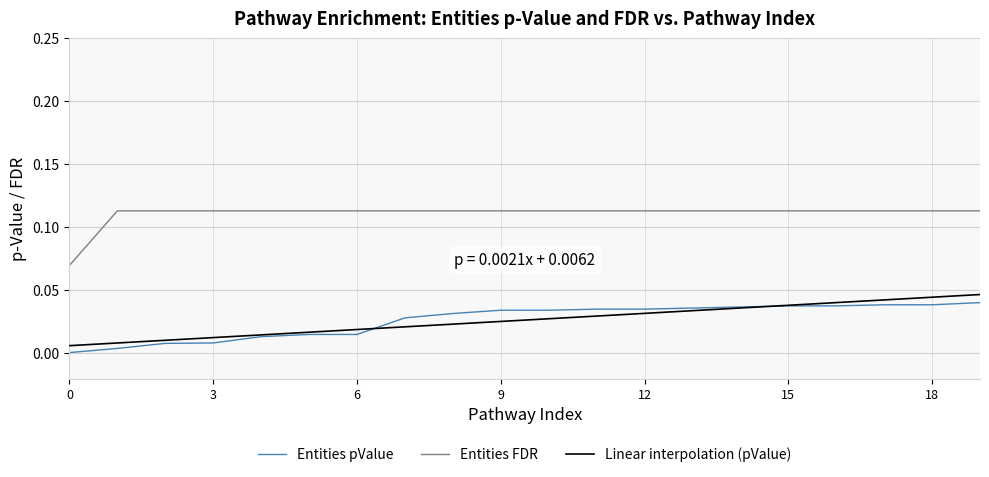

Which series has the largest total across all categories?

Entities FDR